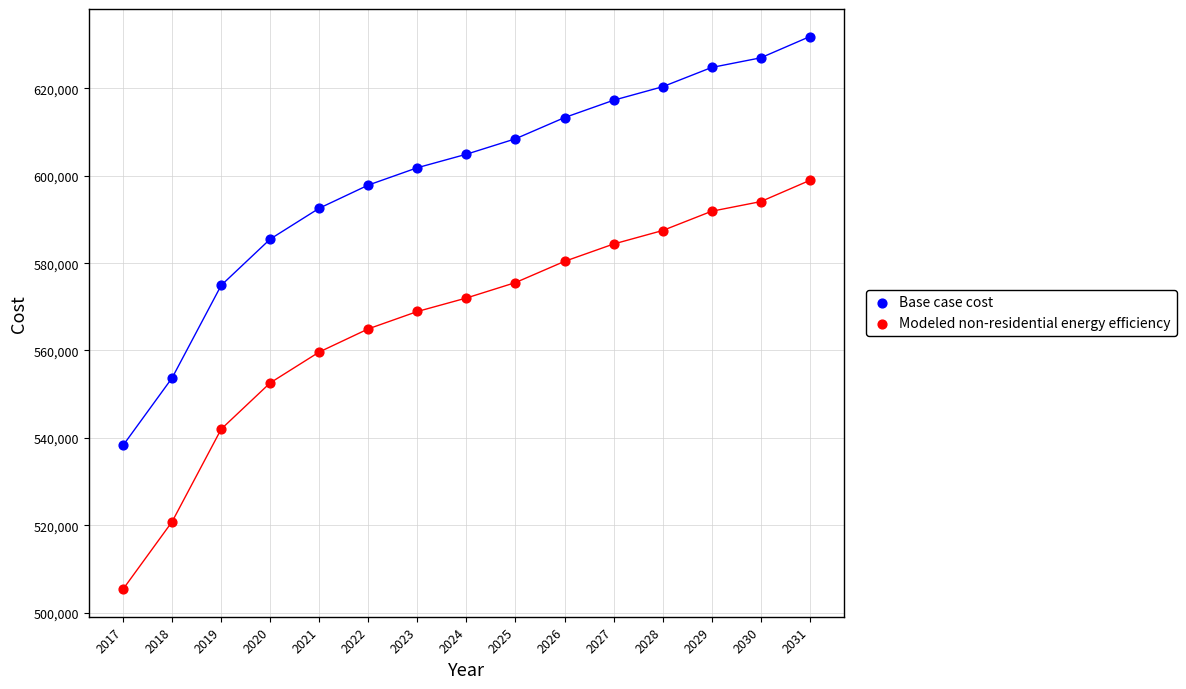

Which series contains the lowest Y value?

Modeled non-residential energy efficiency